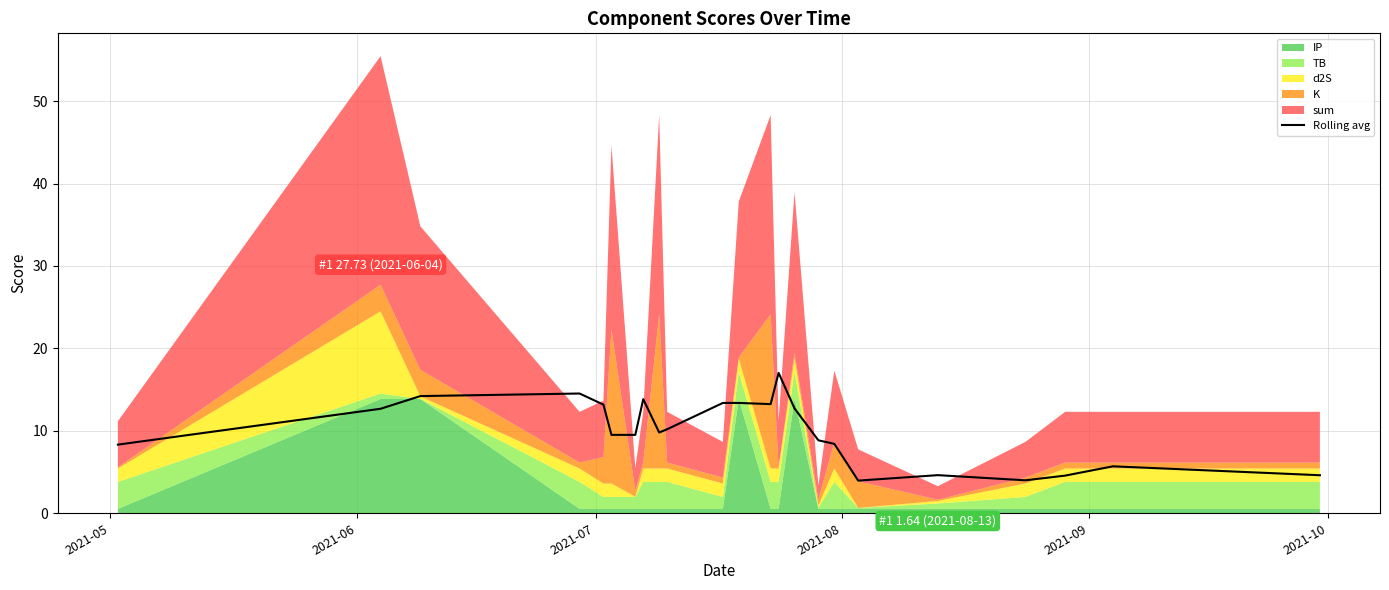

Reading right to left, extract all data points from this chart.

4.6	5.7	4.6	4.0	4.6	4.0	8.4	8.8	12.7	17.0	13.2	13.4	13.4	10.2	9.8	13.8	9.5	9.5	13.2	14.5	14.2	12.7	8.3